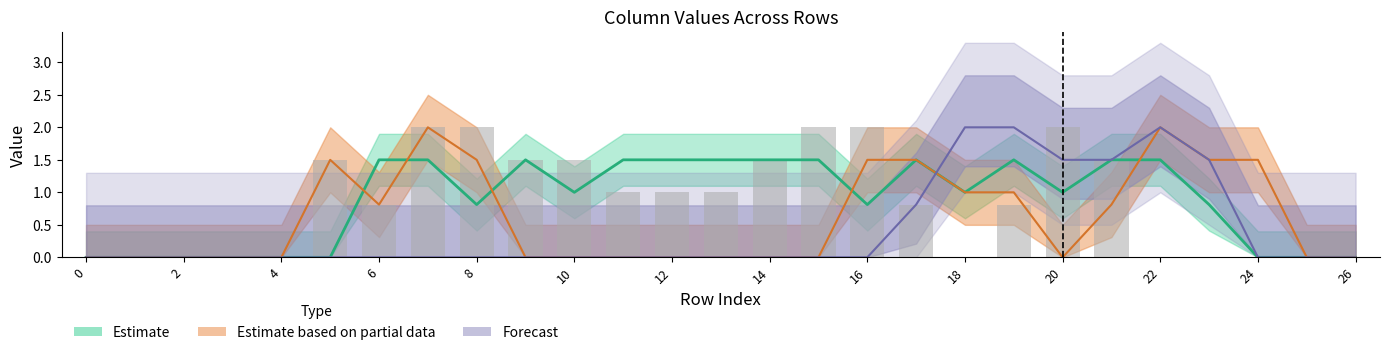

How many groups of bars are there?

27